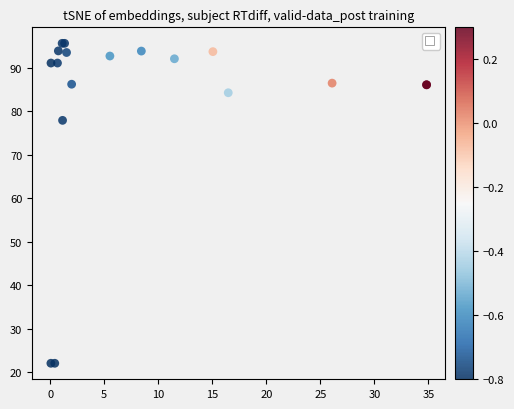

What Y value in the scatter plot is closest to 58?

77.9